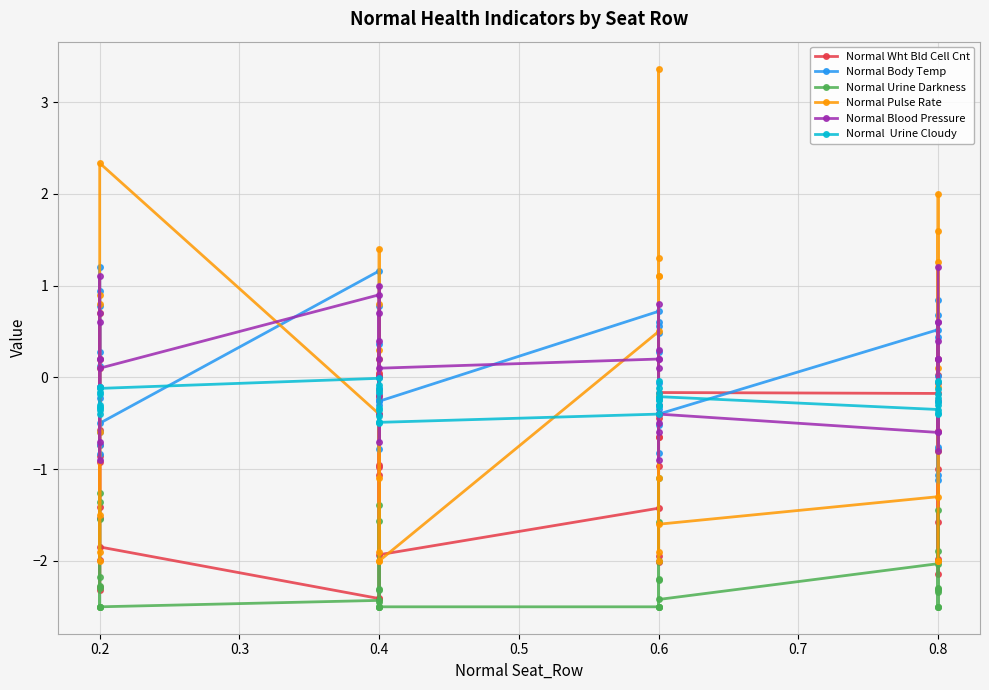

At which category does Normal Wht Bld Cell Cnt reach its first local valley?

0.2